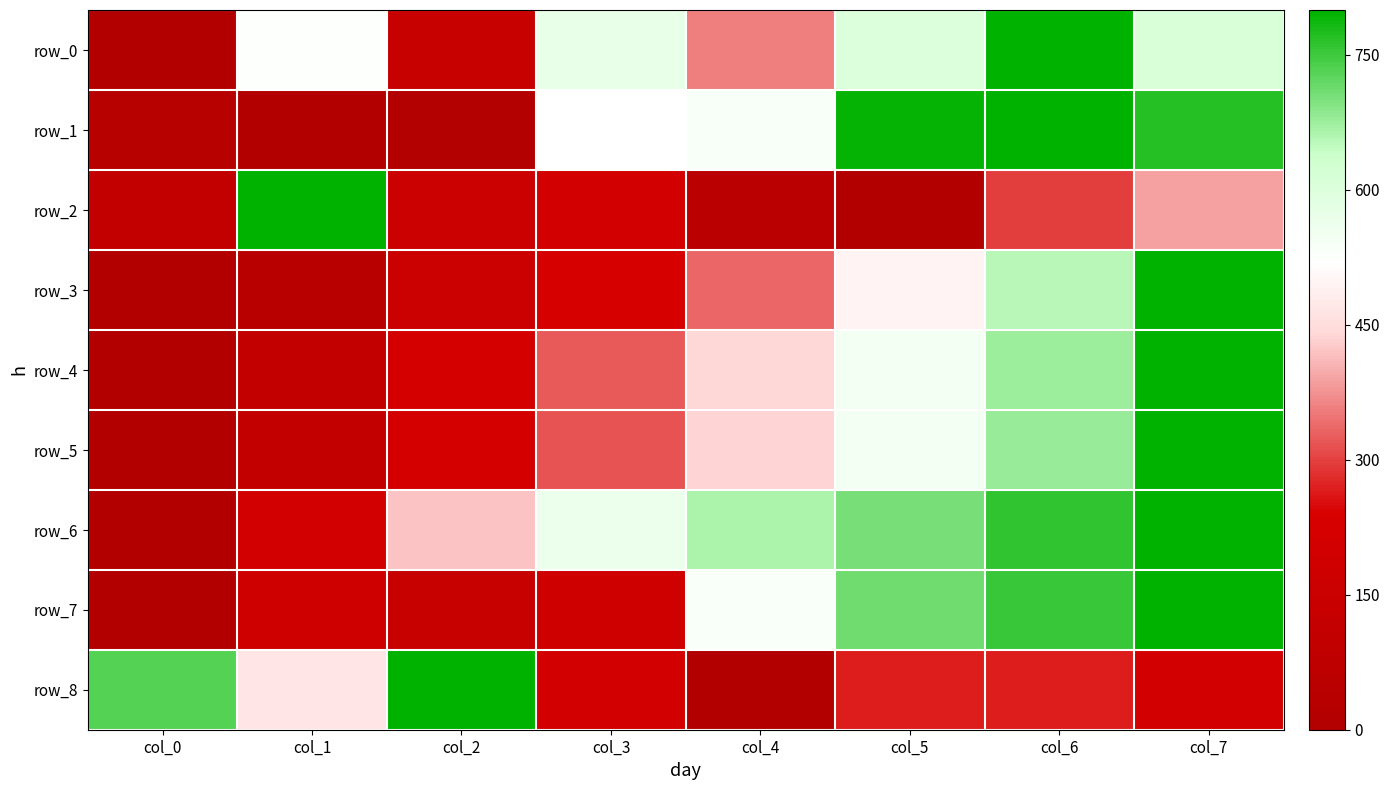

At which category is the sum across all series the highest?

col_7